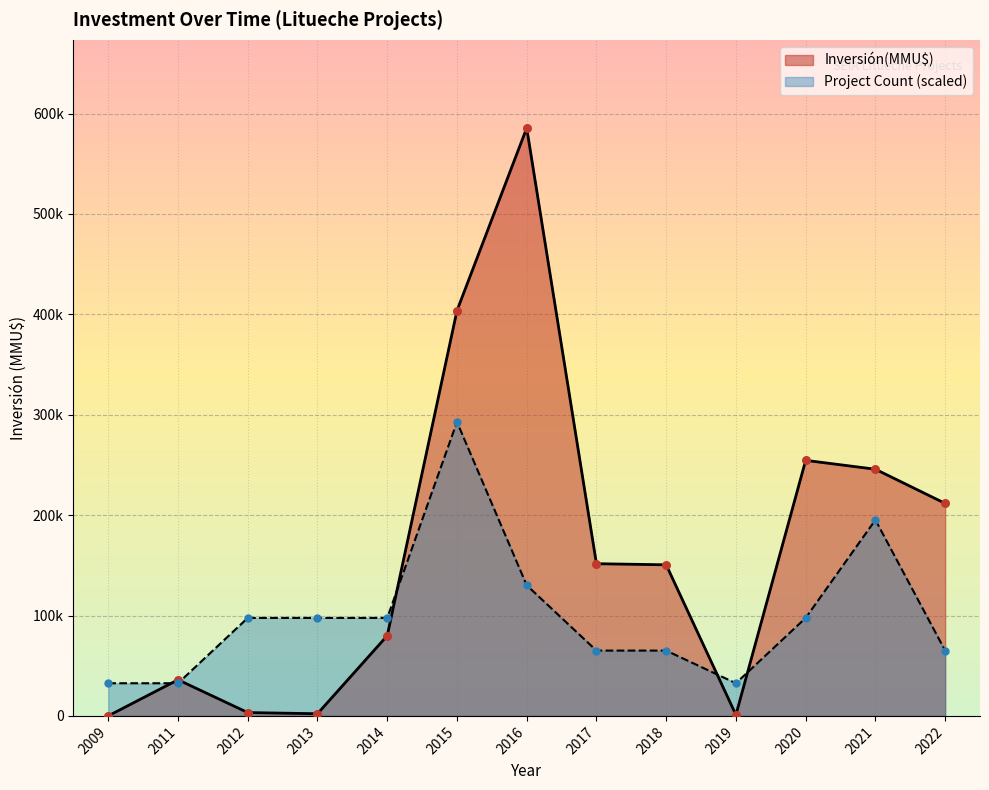

Between 2015 and 2012, which is larger?

2015